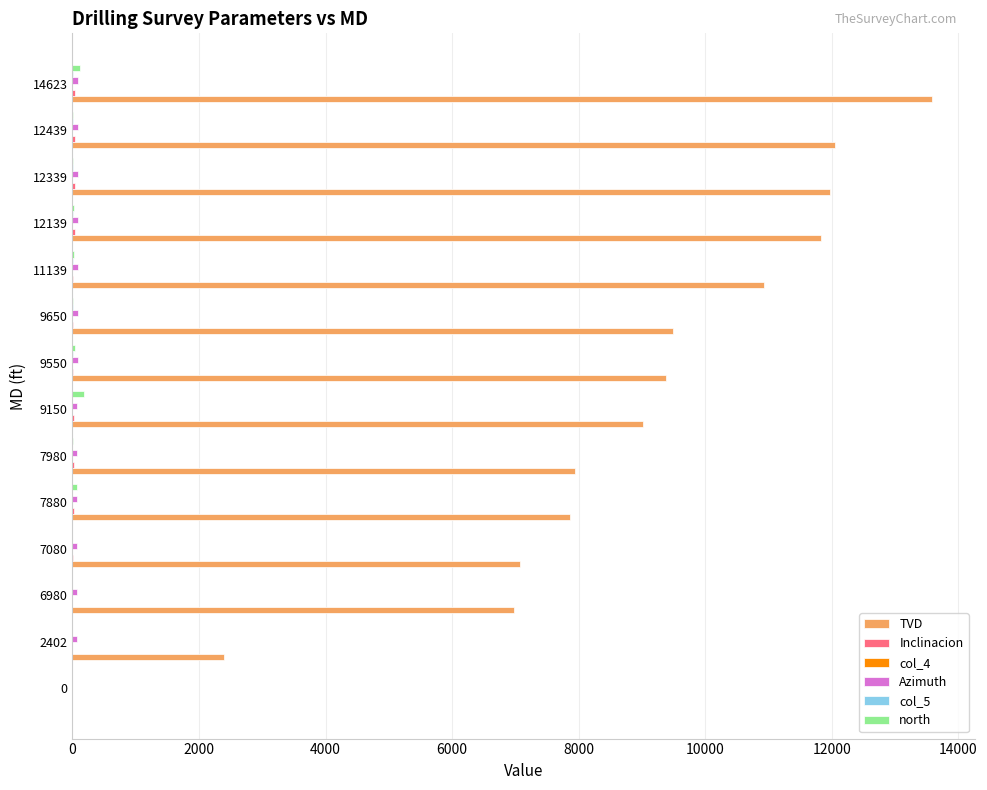

What is the maximum value shown in the chart?

13580.7